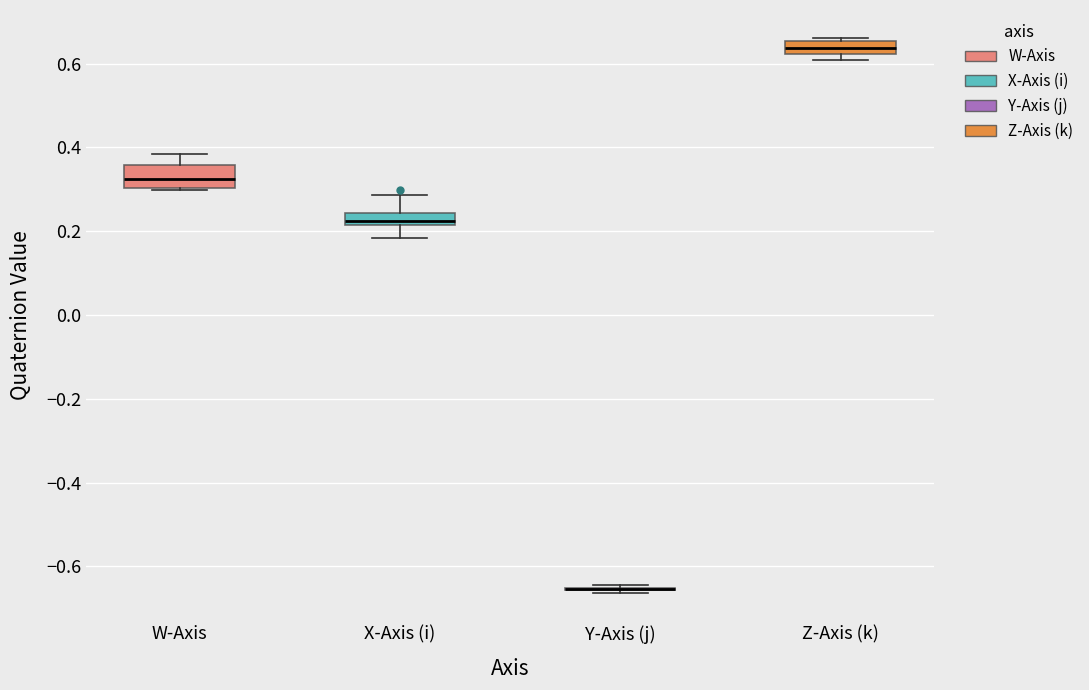

Where is the upper edge of the box for X-Axis (i) on the y-axis? The values are not printed on the chart, so give them approximately, as read against the axis.

0.24